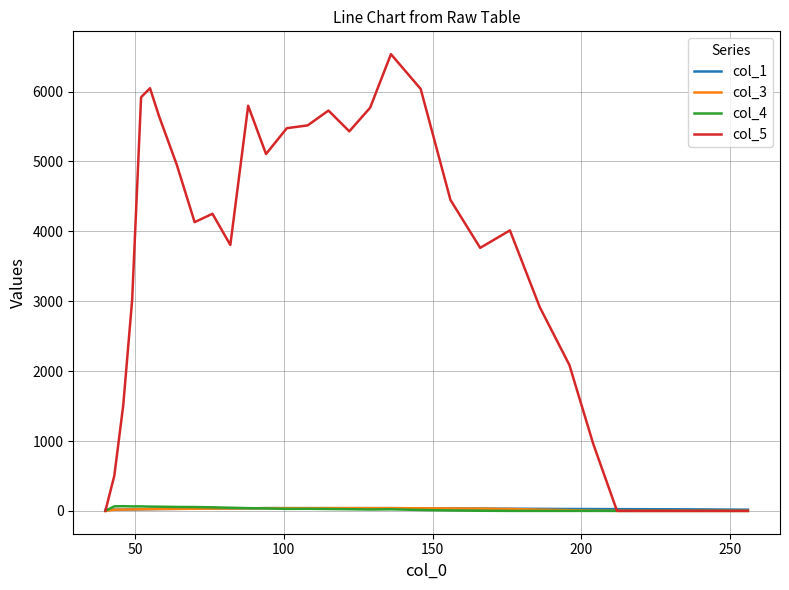

Which series has the widest spread of values?

col_5